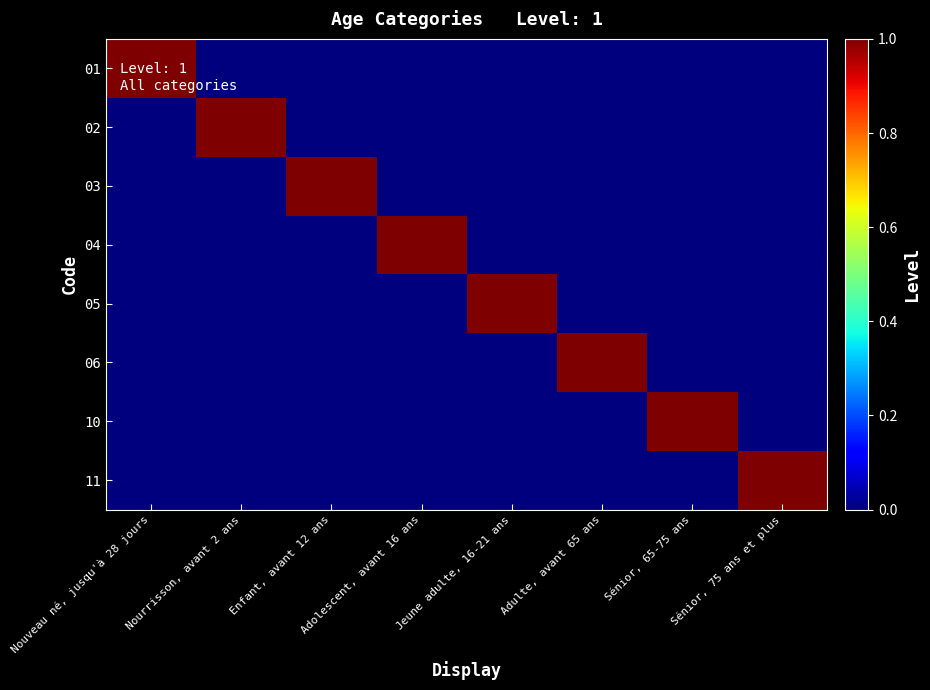

Which series changed the most between Nouveau né, jusqu'à 28 jours and Sénior, 75 ans et plus?

01